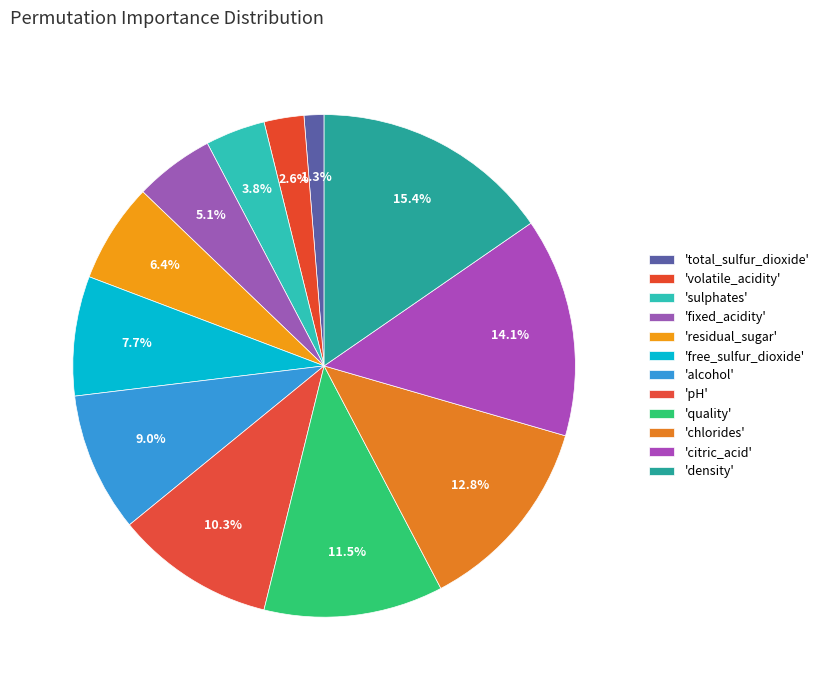

Count the number of slices in the pie.

12